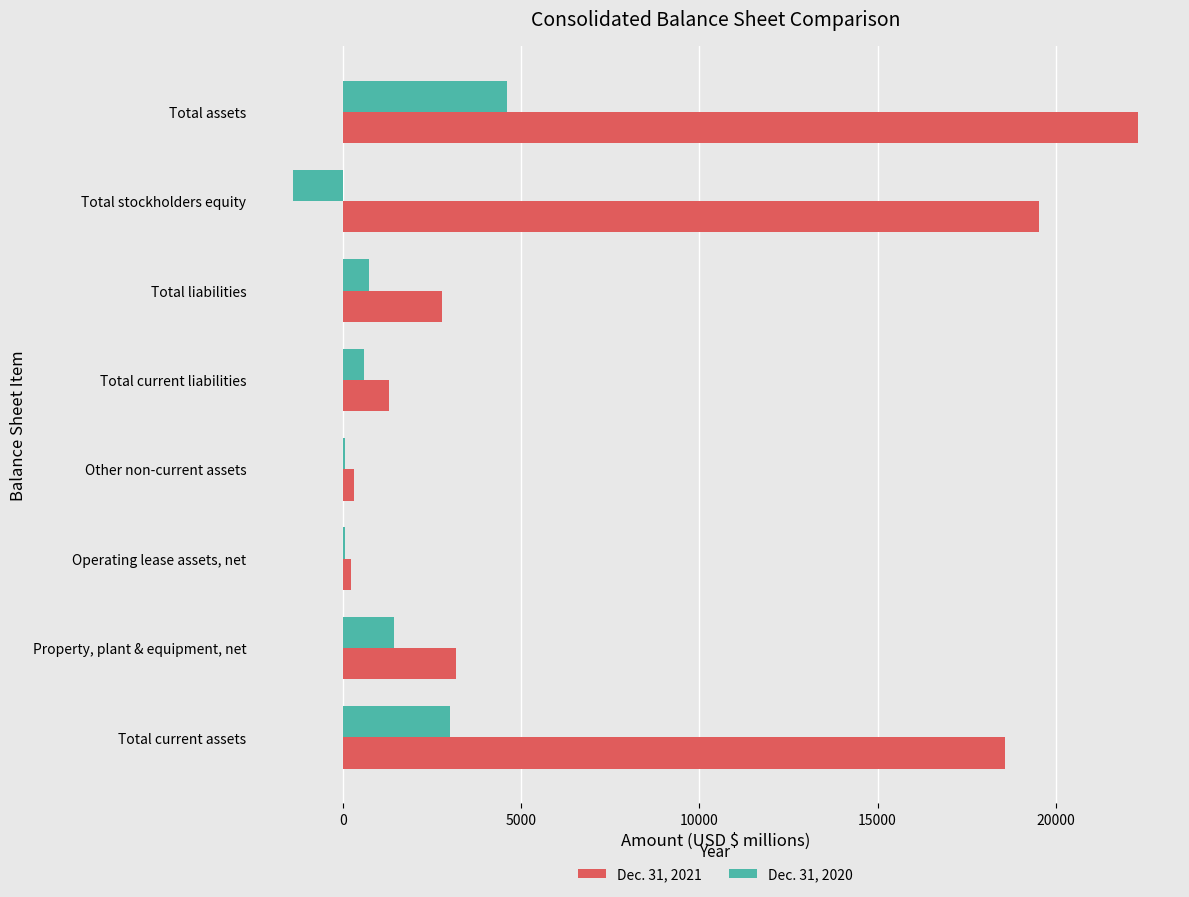

Which label corresponds to the largest value in the chart?

Total assets